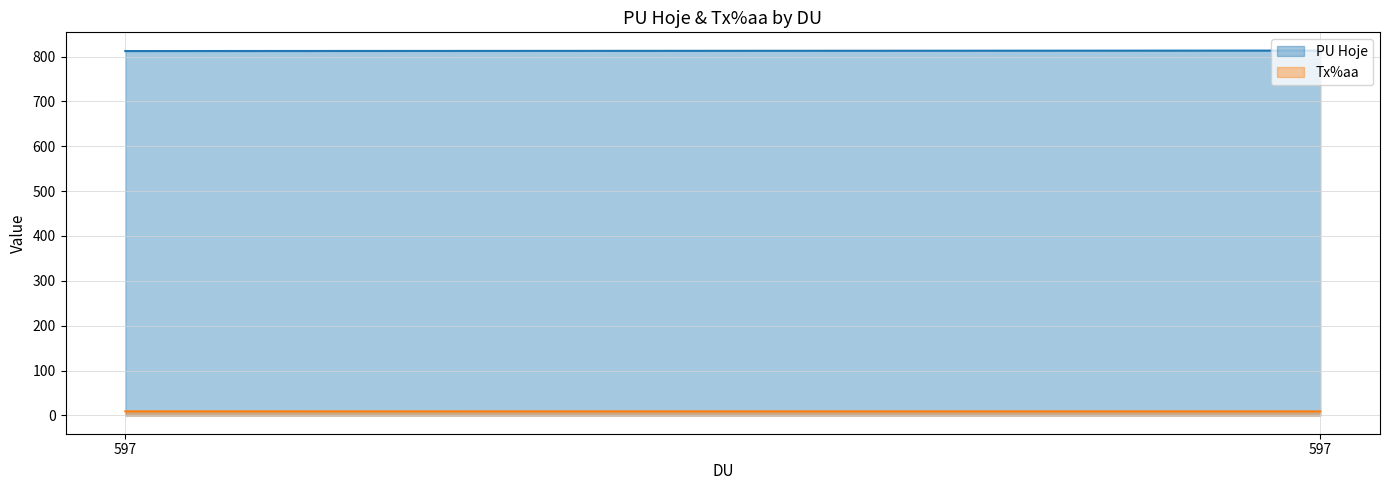

True or false: Tx%aa has a value of 12.0 at 597.

False